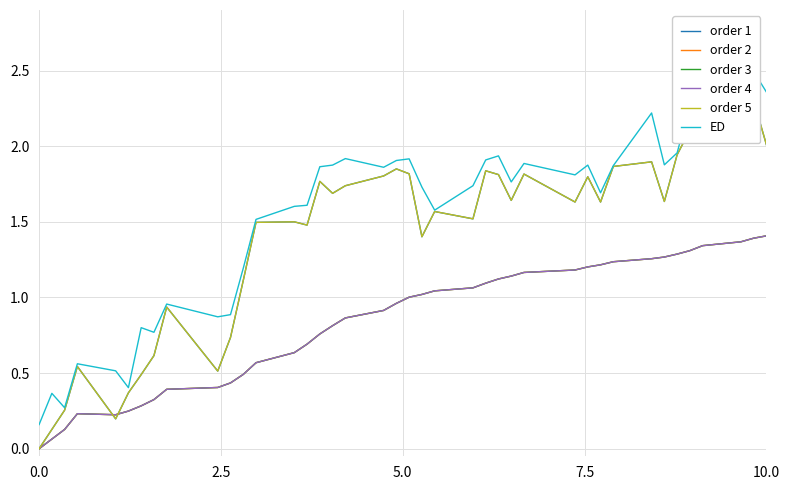

Is it true that order 1 equals 2.6 at 13?

False